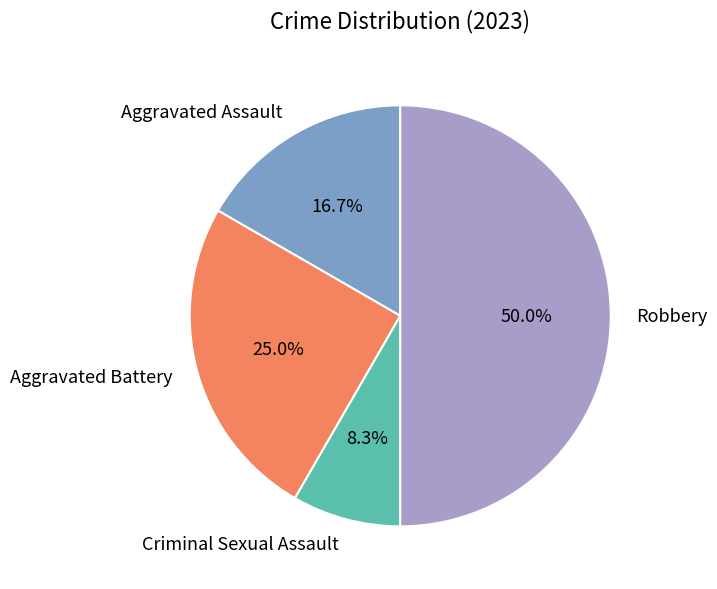

Which has a higher value, Criminal Sexual Assault or Robbery?

Robbery